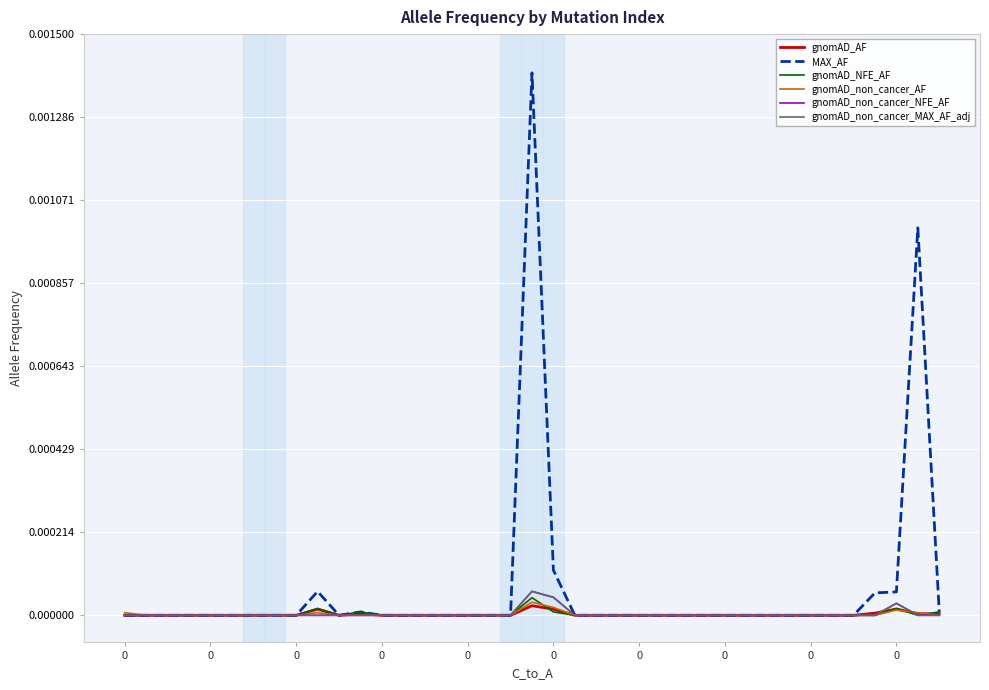

Does the chart have visible grid lines?

Yes